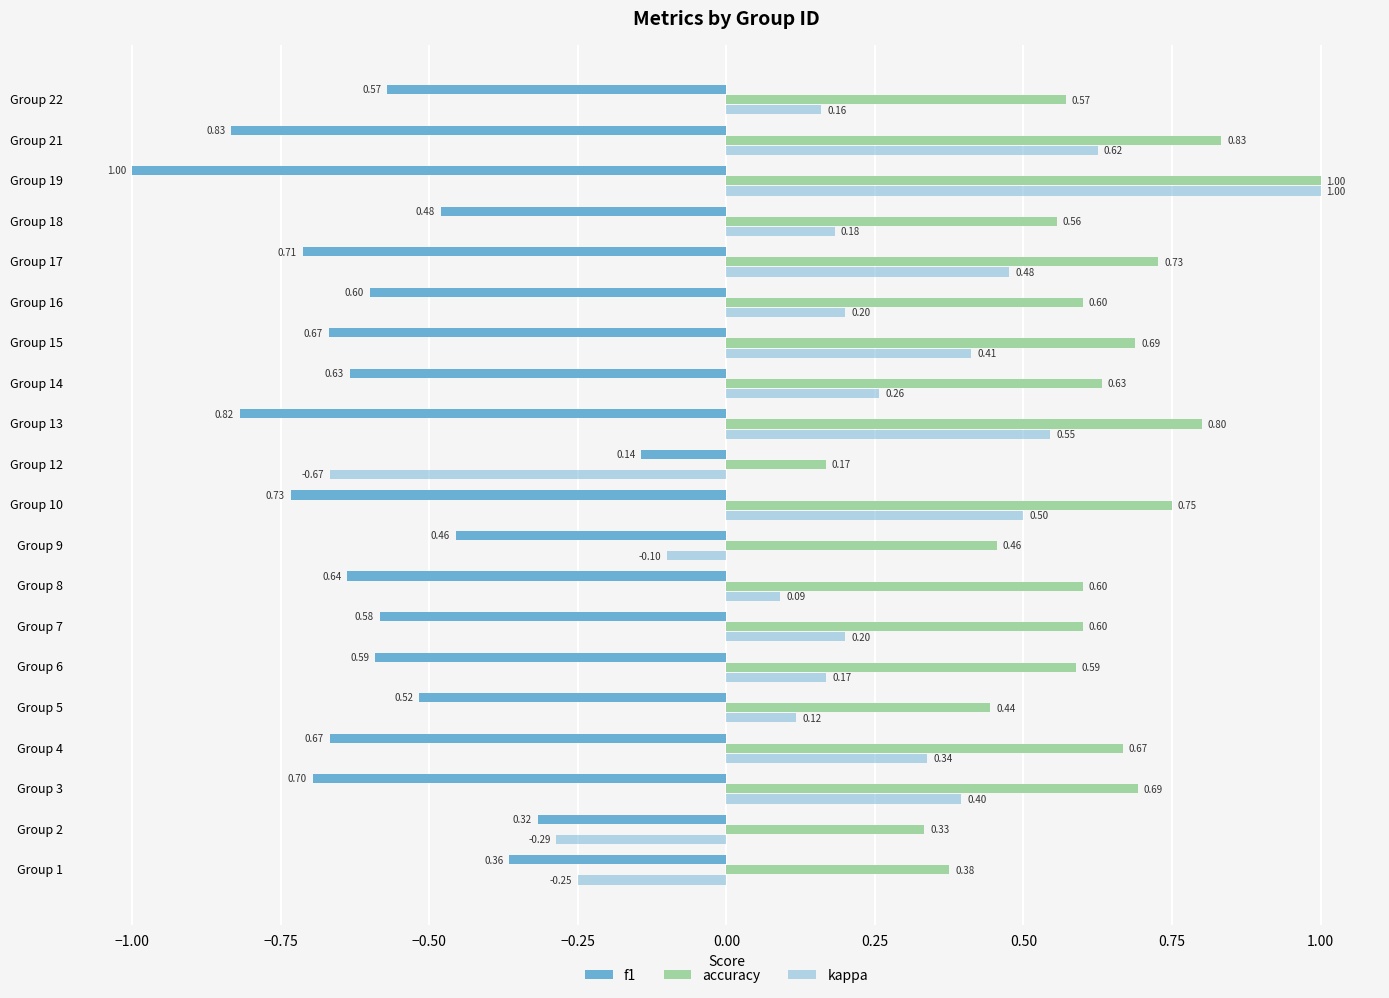

What is the value of the f1 bar at the 2nd from the left?

-0.3